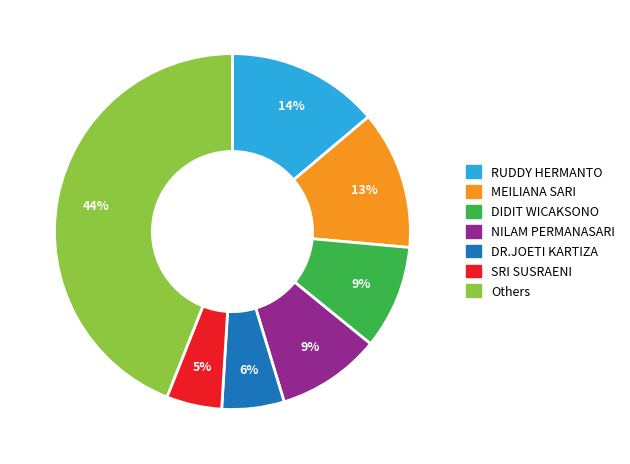

Does any single category account for the majority?

No